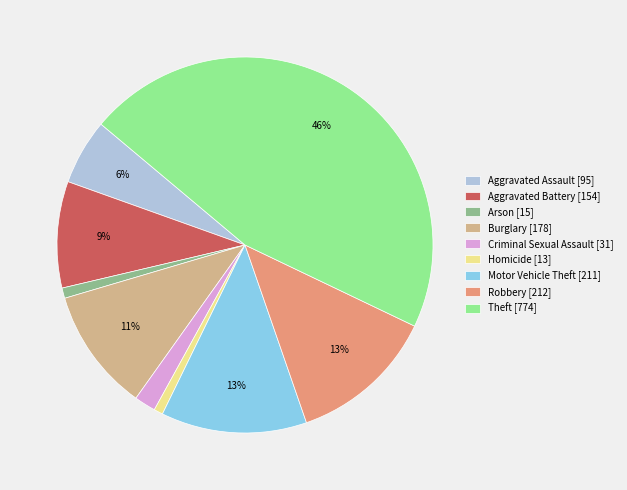

Combined, do Criminal Sexual Assault [31] and Motor Vehicle Theft [211] account for over 50%?

No